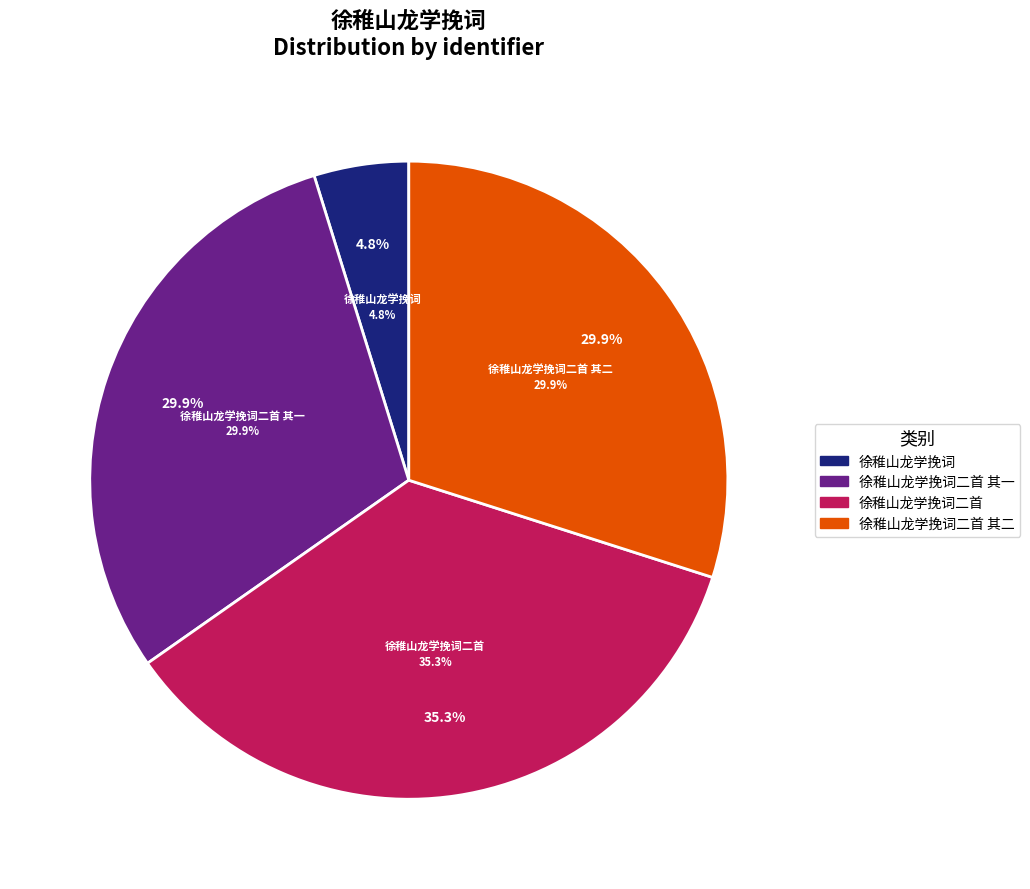

How many segments does this pie chart have?

4